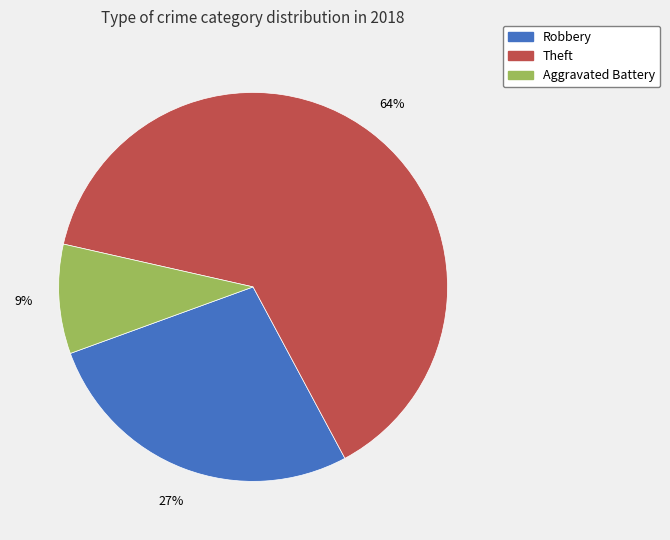

To the nearest percent, what is the average slice percentage?

33%